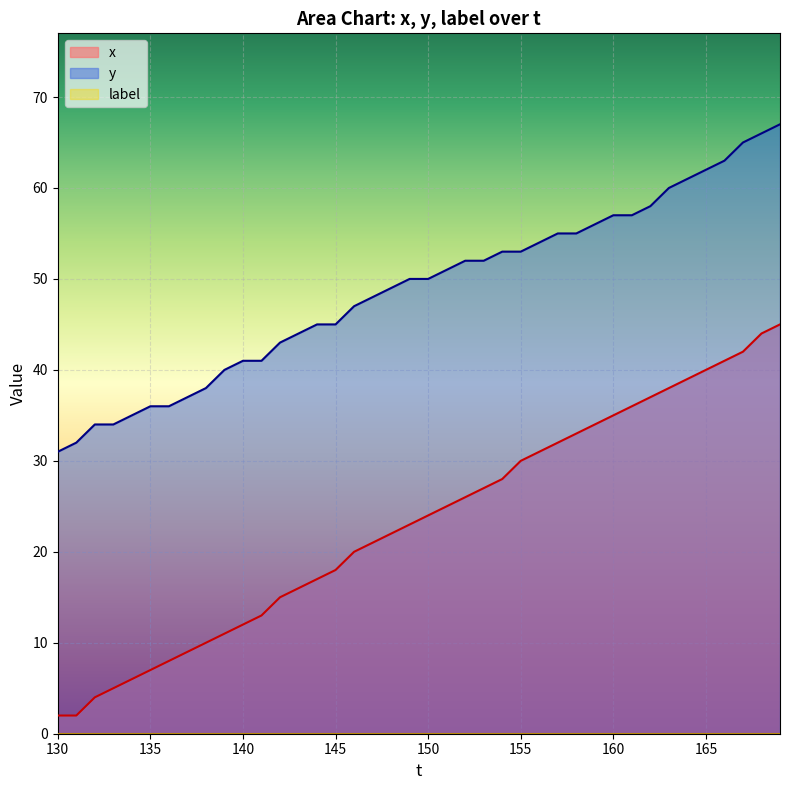

What is the difference between the second highest and second lowest values in the y series?

34